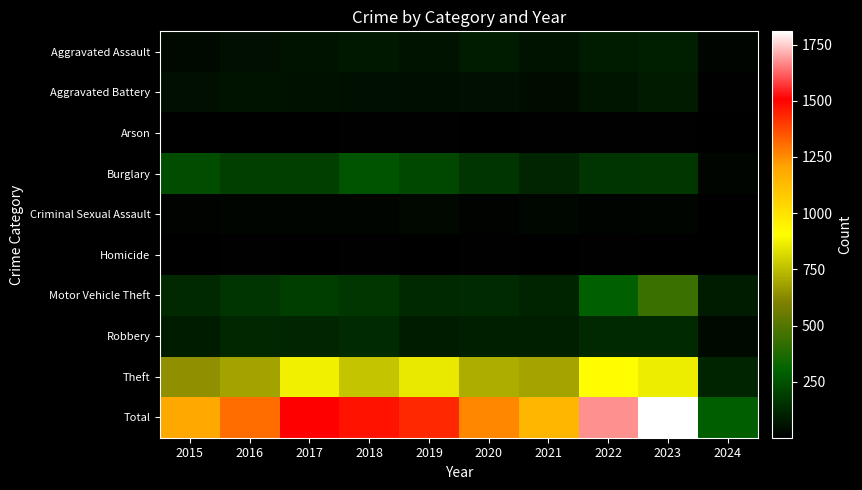

Which label corresponds to the largest value in the chart?

2023